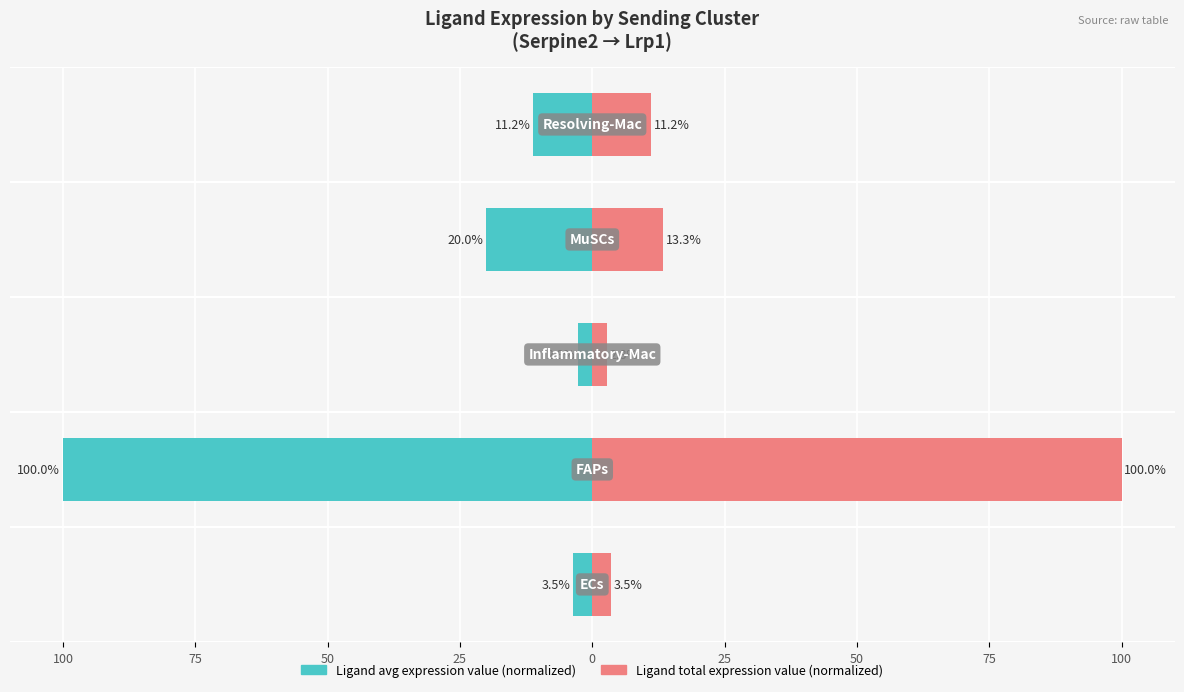

List the series in order of their peak value, highest first.

Ligand total expression value (scaled), Ligand average expression value